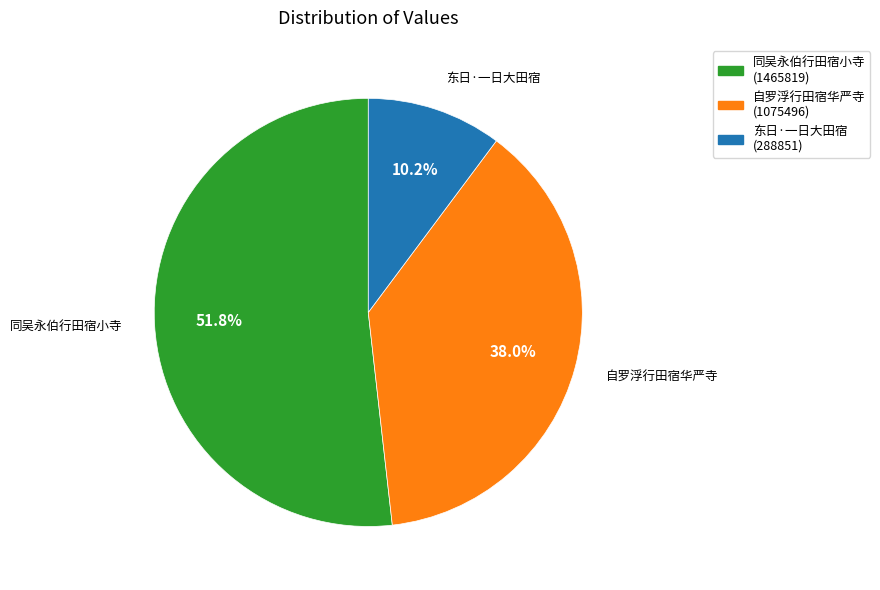

Does any single category account for the majority?

Yes